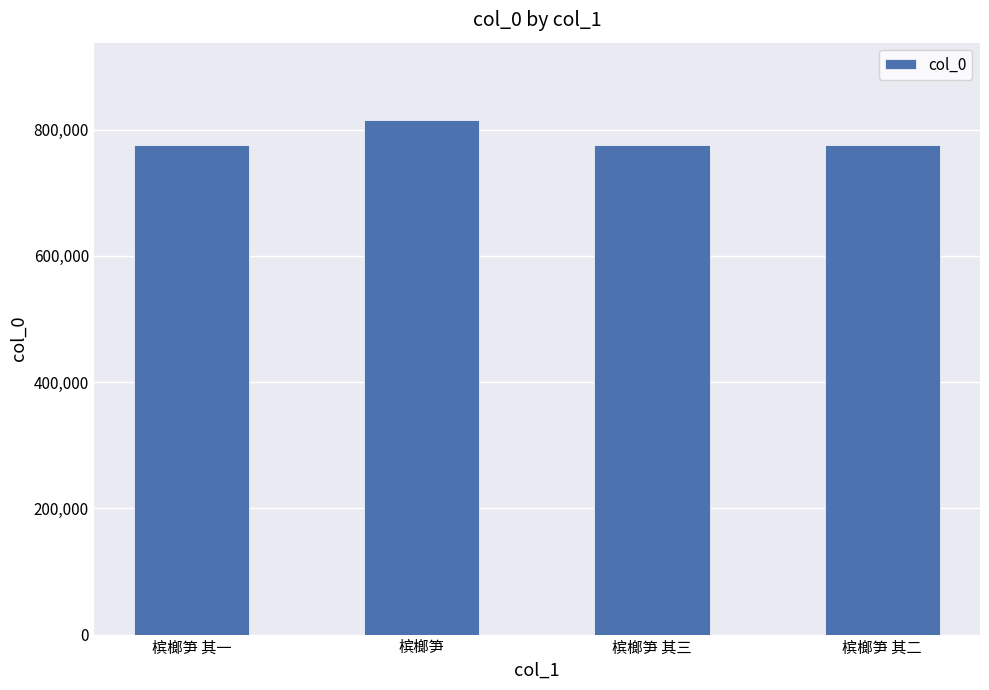

What is the smallest value displayed?

775367